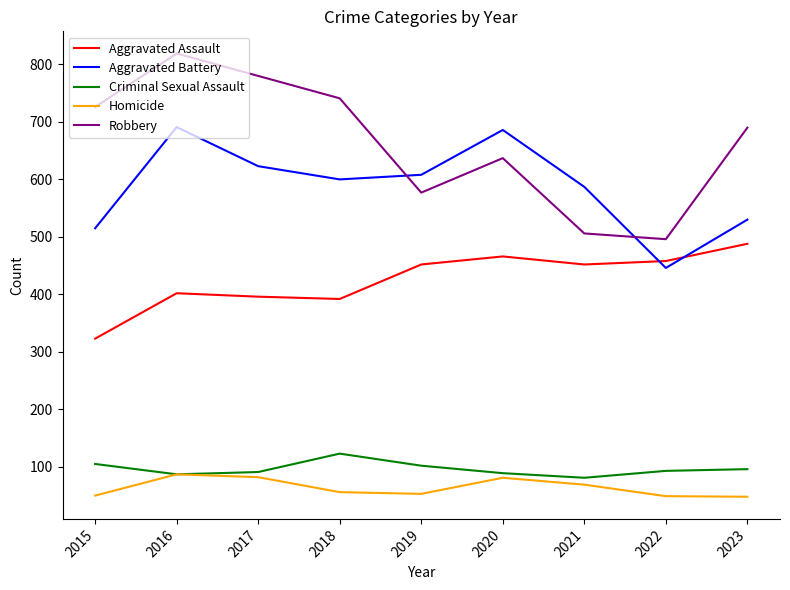

How many distinct data groups are displayed?

5